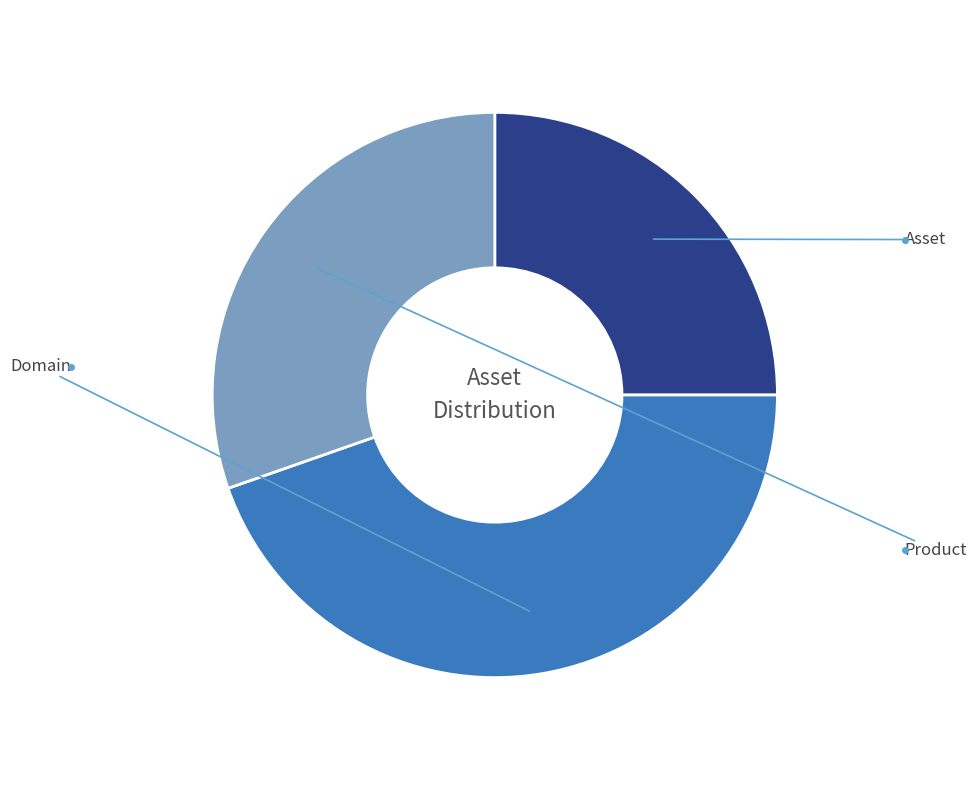

What percentage is the Domain slice, to the nearest percent?

45%